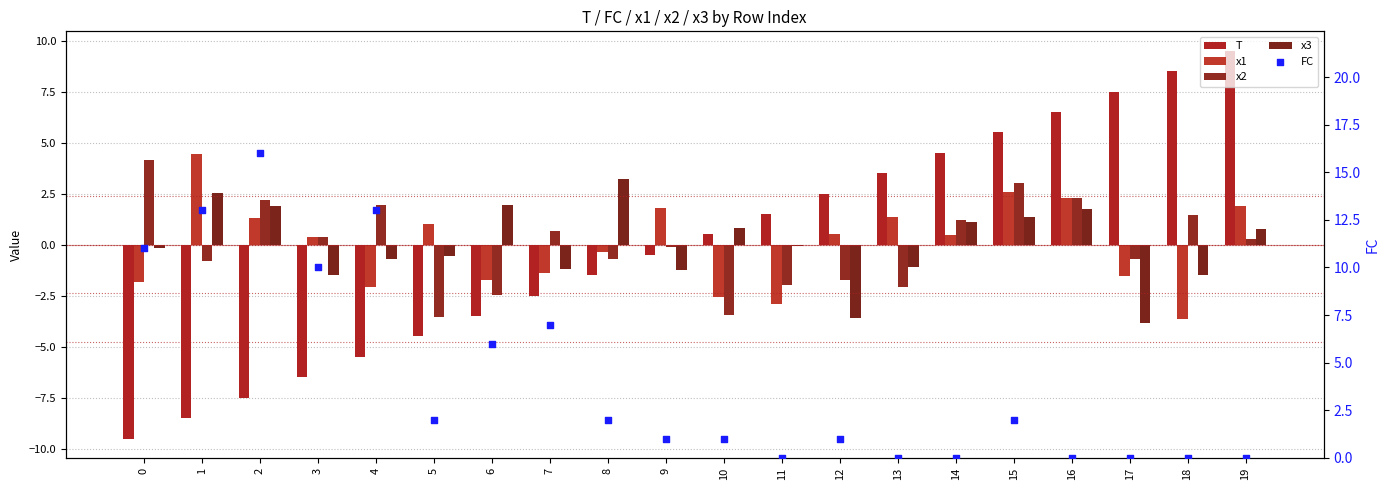

What is the total value across all series at 5?

-5.6